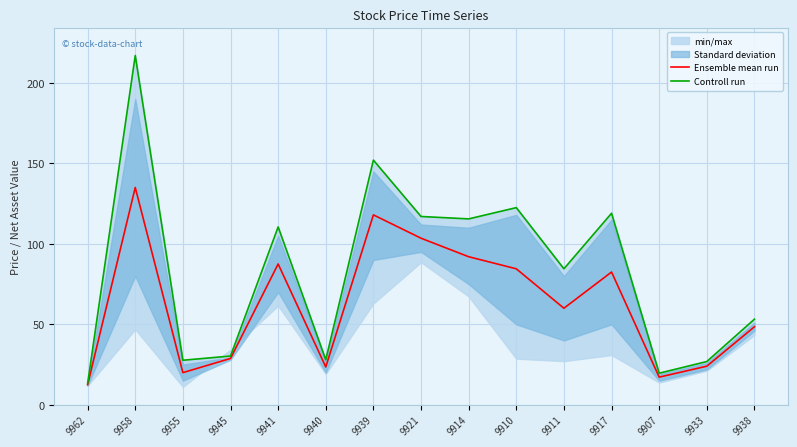

How many lines are shown in the chart?

2